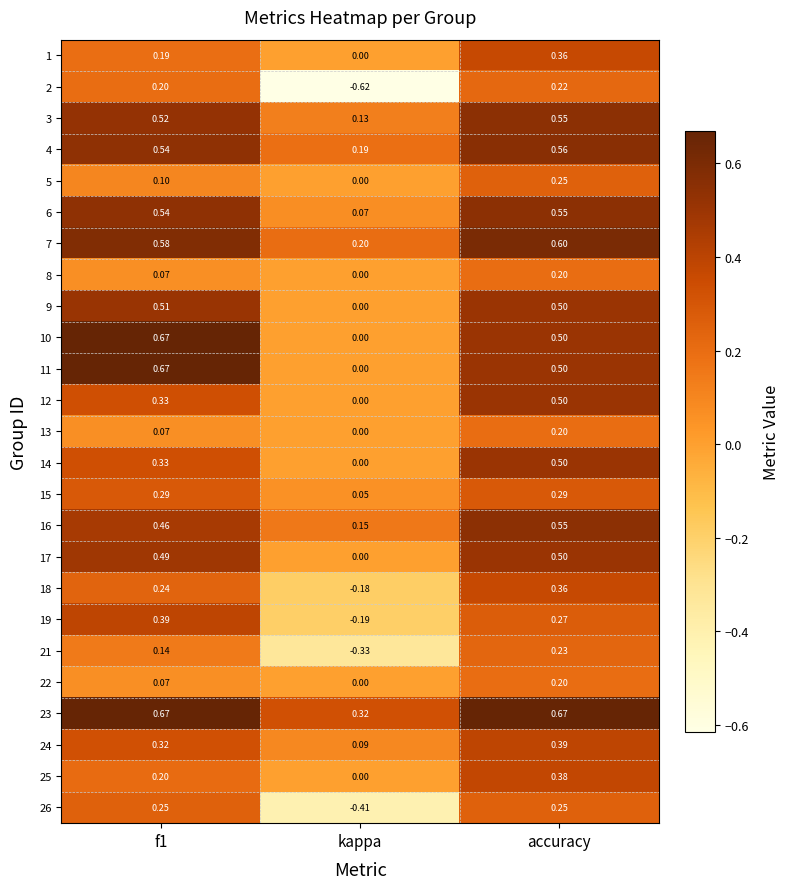

At which label is 25 closest to 0?

kappa